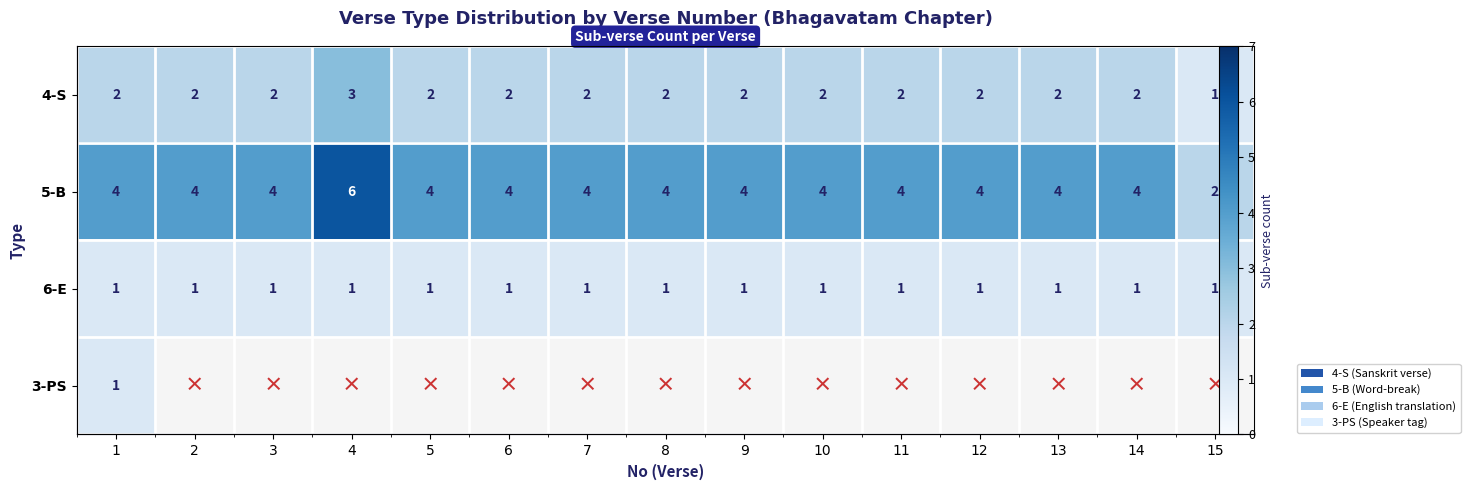

What is the minimum value shown in the chart?

1.0